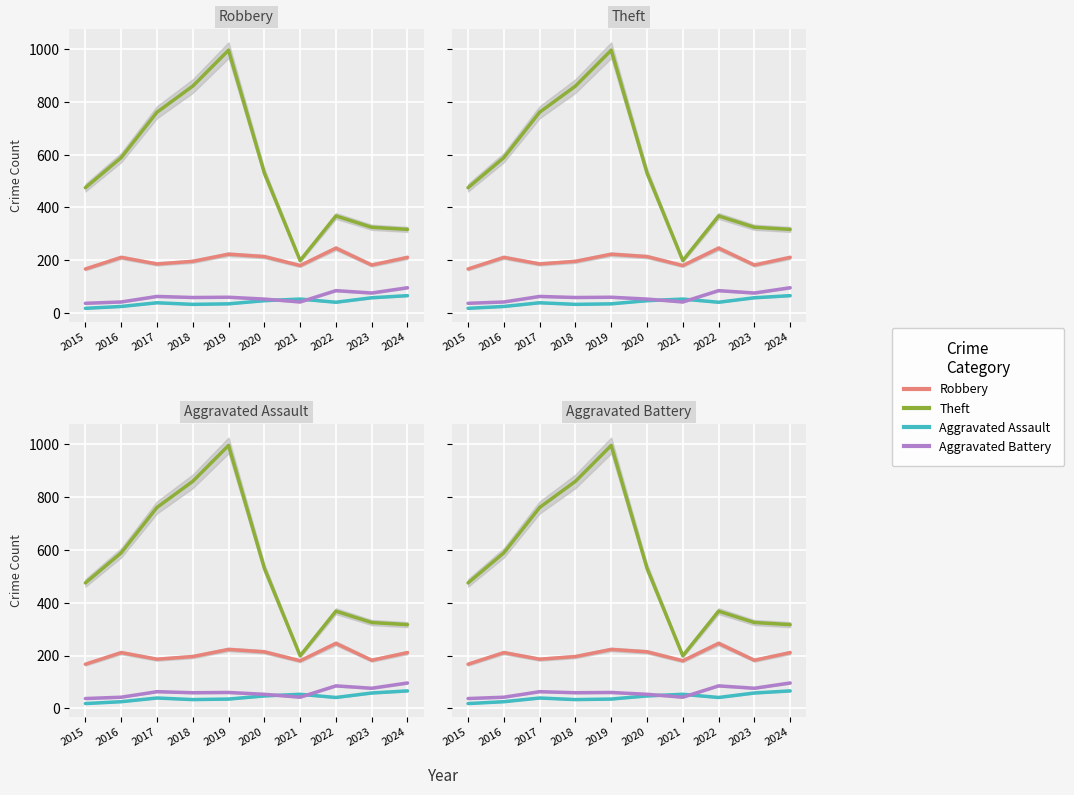

What is the difference between the maximum and minimum values in the Robbery series?

79